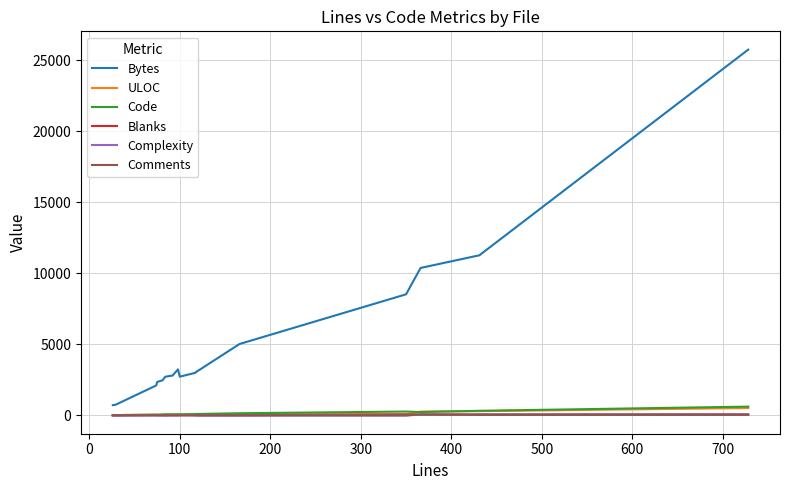

What is the maximum value for Complexity?

82